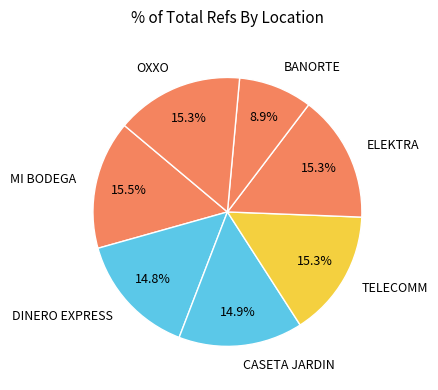

Which slice is the smallest?

BANORTE